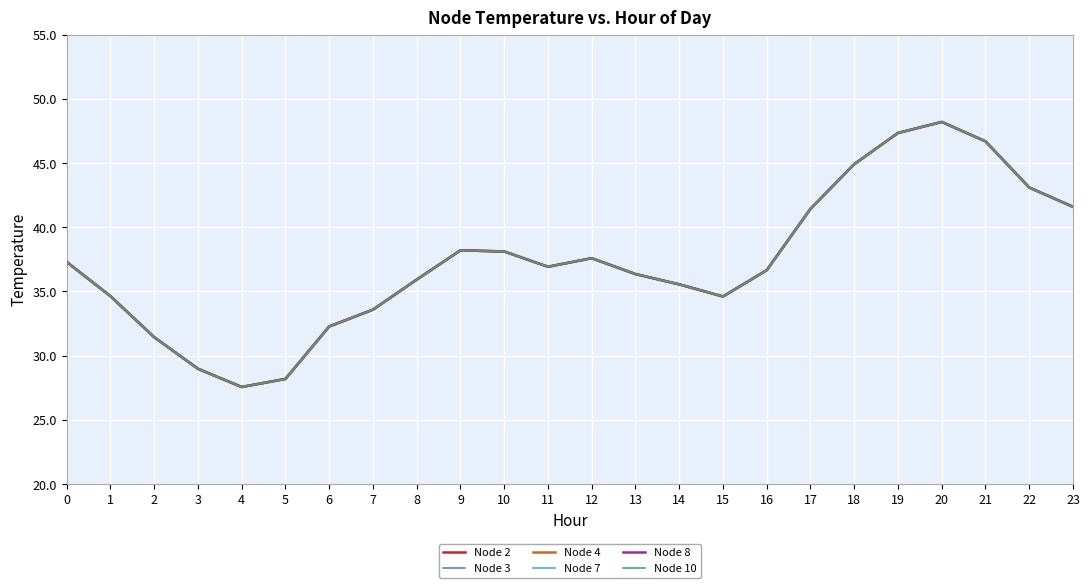

Rank the series by their maximum value, from highest to lowest.

Node 2, Node 3, Node 4, Node 7, Node 8, Node 10